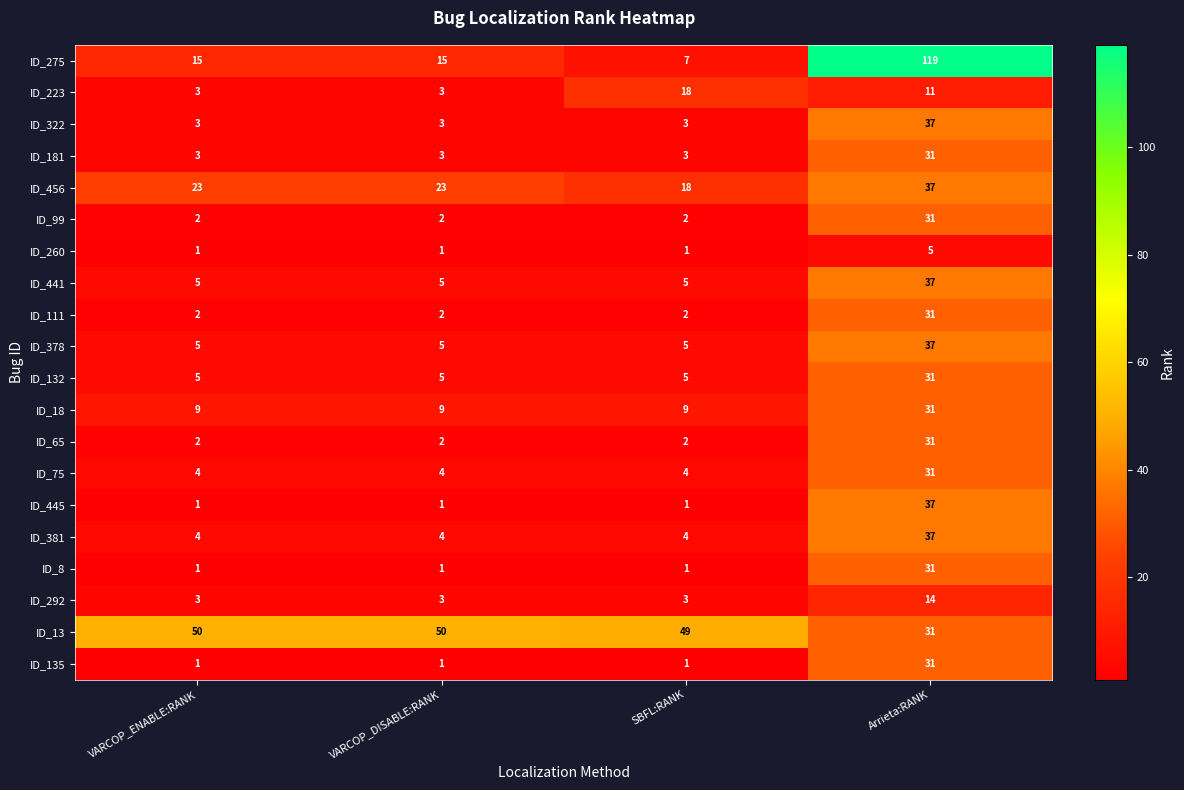

At which category is the sum across all series the highest?

Arrieta:RANK